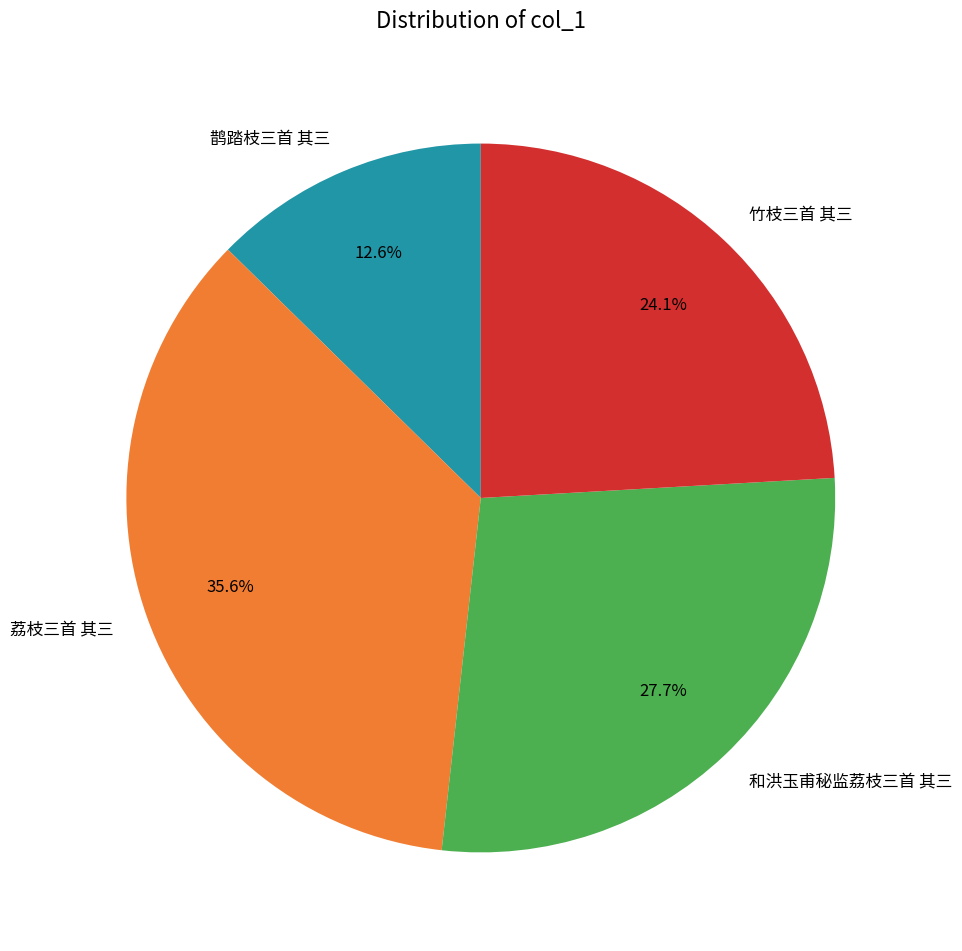

True or false: 鹊踏枝三首 其三 accounts for 13% of the total.

True